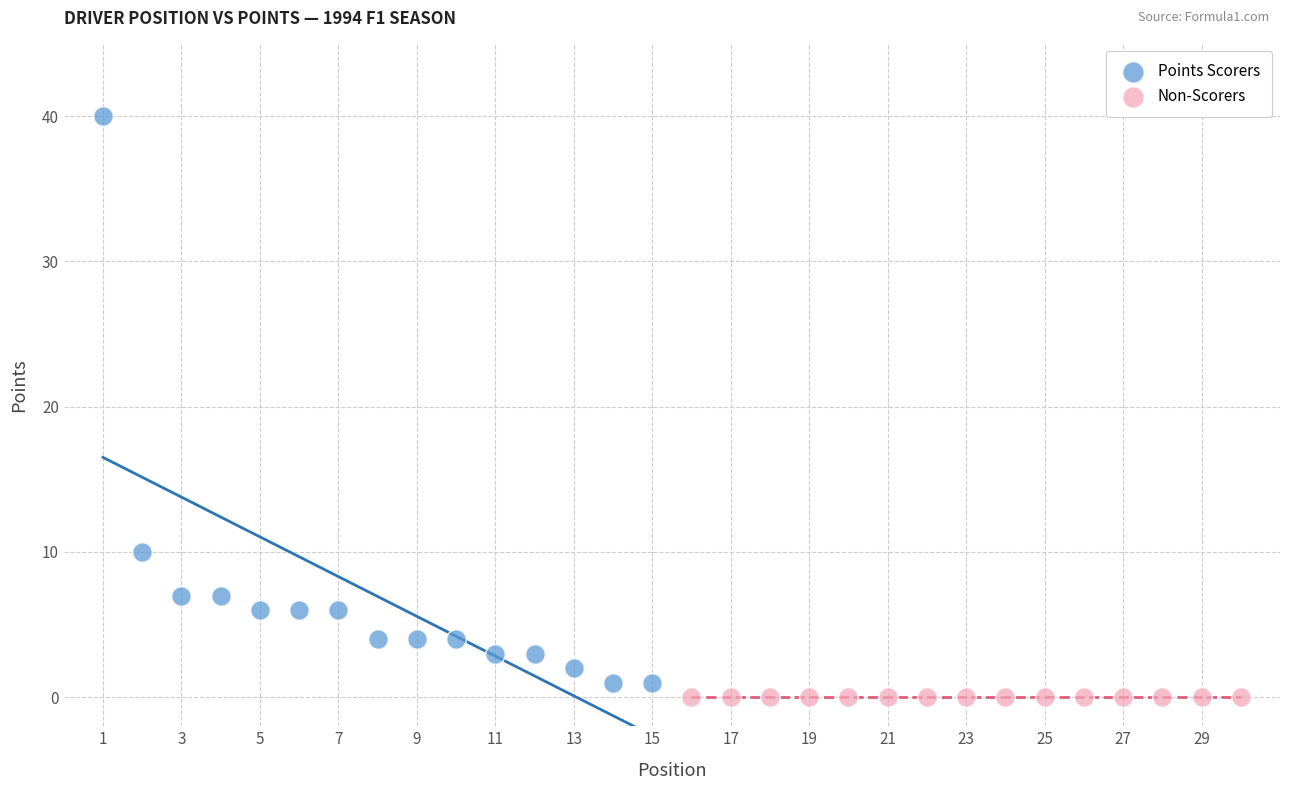

Which series contains the highest Y value?

Points Scorers